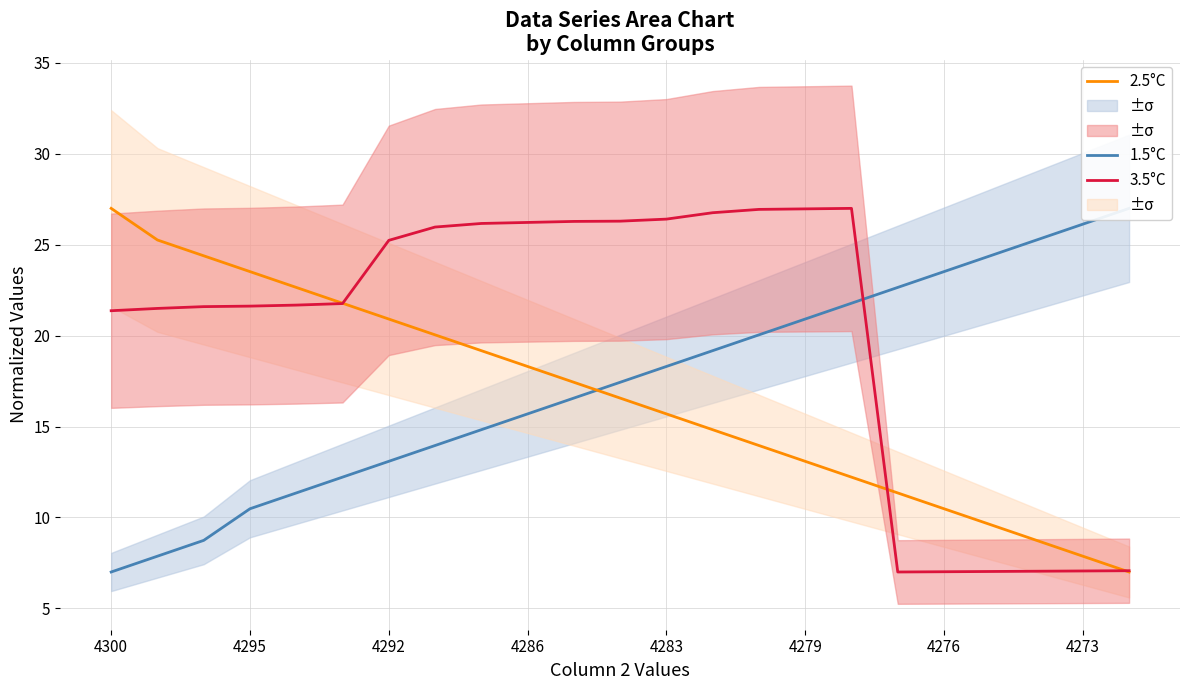

List the series in order of their peak value, highest first.

1.5°C, 2.5°C, 3.5°C